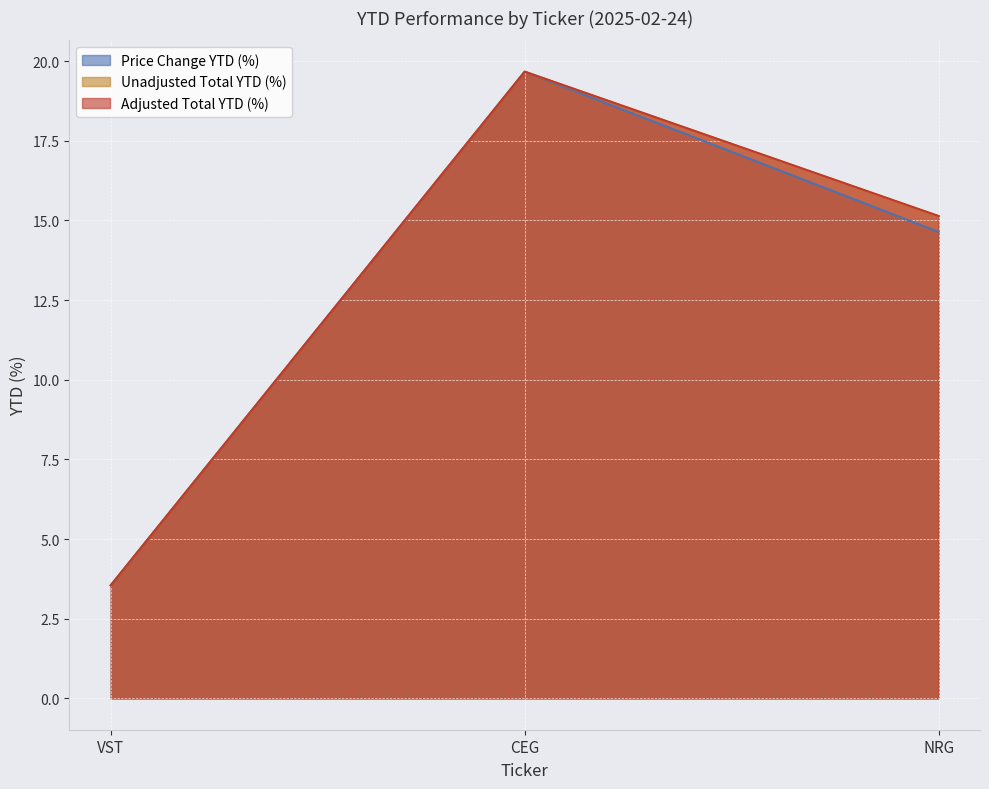

Which series has the widest spread of values?

Price Change YTD (%)